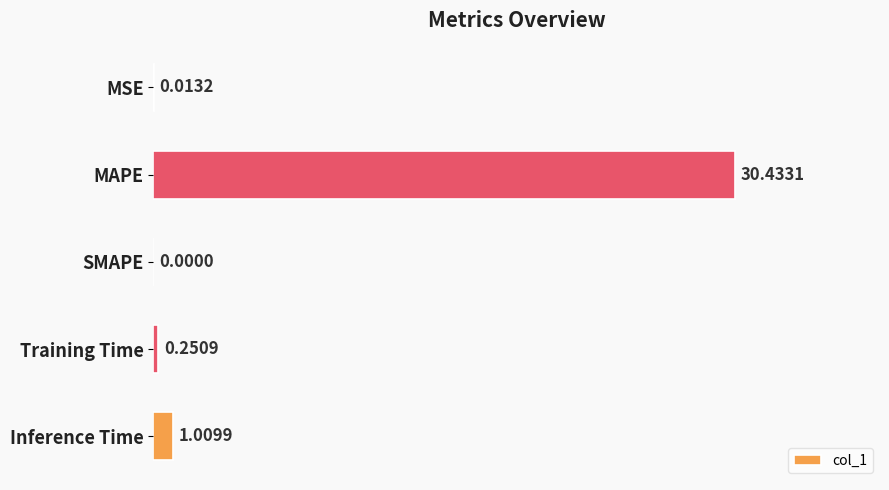

At which category does the chart reach its peak across all series?

MAPE